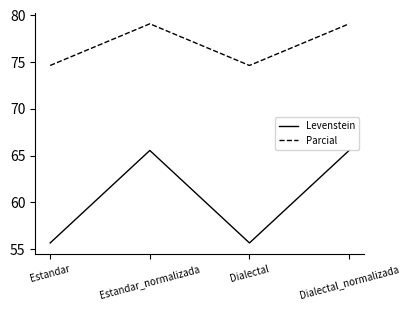

What is the sum of all Parcial values?

307.5